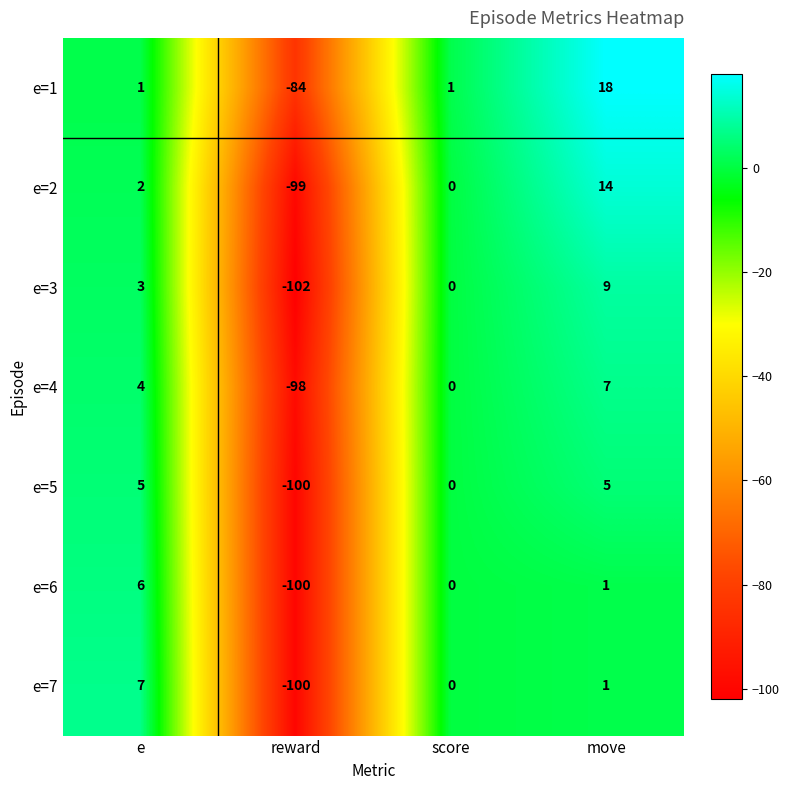

How many values in the e=4 series are below 4?

2